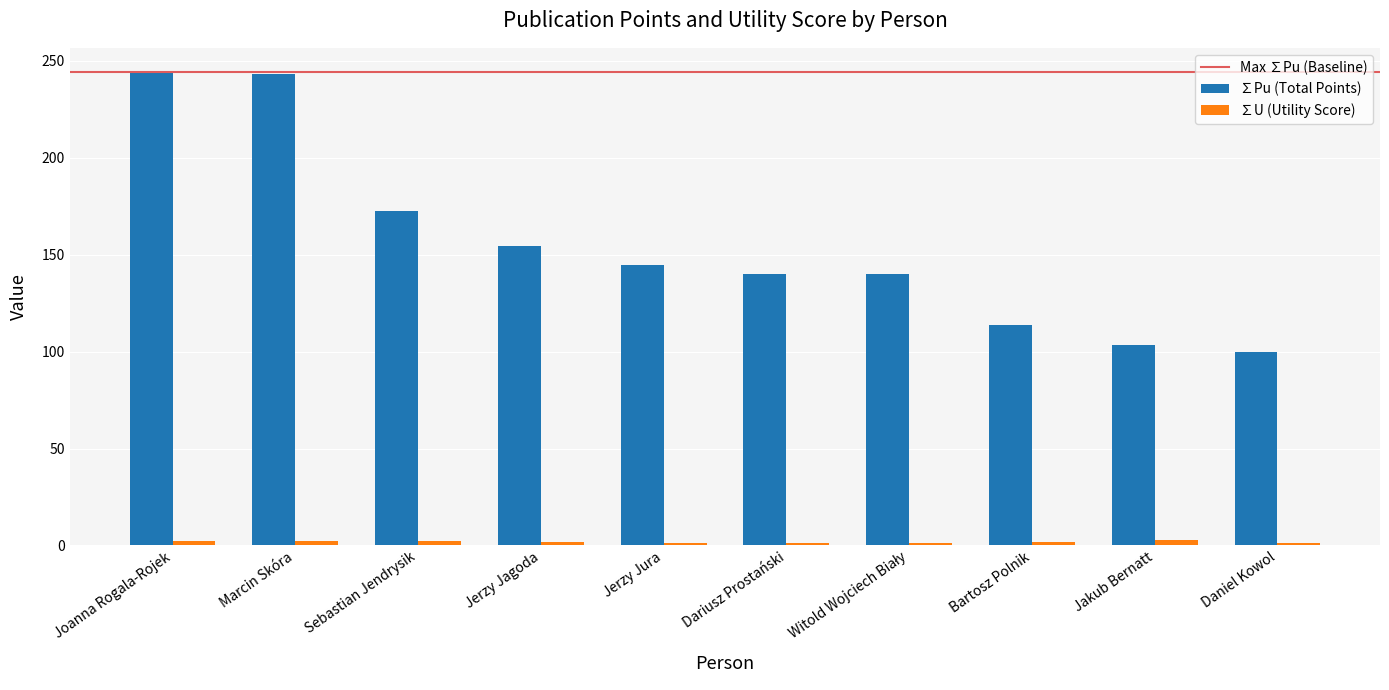

What is the label of the 4th bar from the left?

Jerzy Jagoda